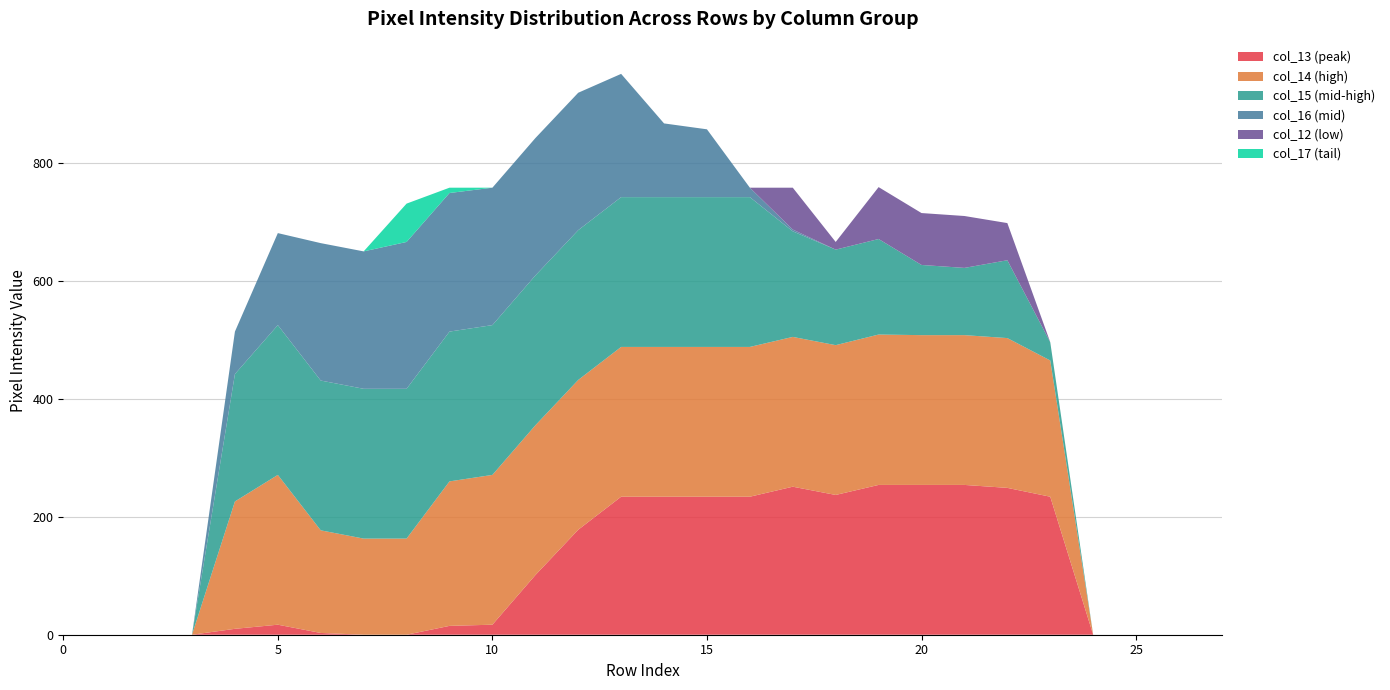

Reading right to left, extract all data points from this chart.

col_13: 0	0	0	0	234	249	254	254	254	237	251	234	234	234	234	178	101	17	15	0	0	3	17	10	0	0	0	0
col_14: 0	0	0	0	231	254	254	254	255	254	254	254	254	254	254	254	254	254	245	163	163	174	254	216	0	0	0	0
col_15: 0	0	0	0	31	132	114	119	162	162	179	254	254	254	254	254	254	254	254	254	254	254	254	216	0	0	0	0
col_16: 0	0	0	0	0	0	0	0	0	0	3	16	115	125	209	233	233	233	235	249	233	233	156	72	0	0	0	0
col_12: 0	0	0	0	0	63	88	88	88	13	71	0	0	0	0	0	0	0	0	0	0	0	0	0	0	0	0	0
col_17: 0	0	0	0	0	0	0	0	0	0	0	0	0	0	0	0	0	0	9	65	0	0	0	0	0	0	0	0